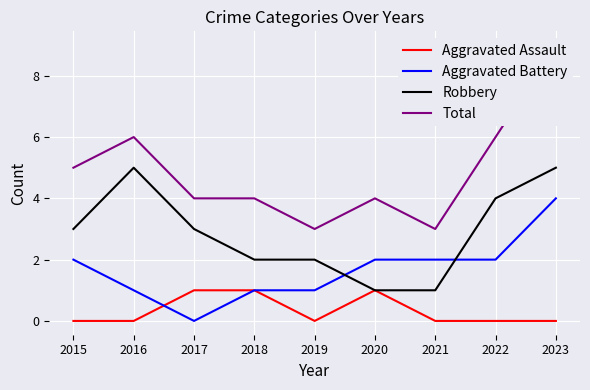

What is the maximum value for Robbery?

5